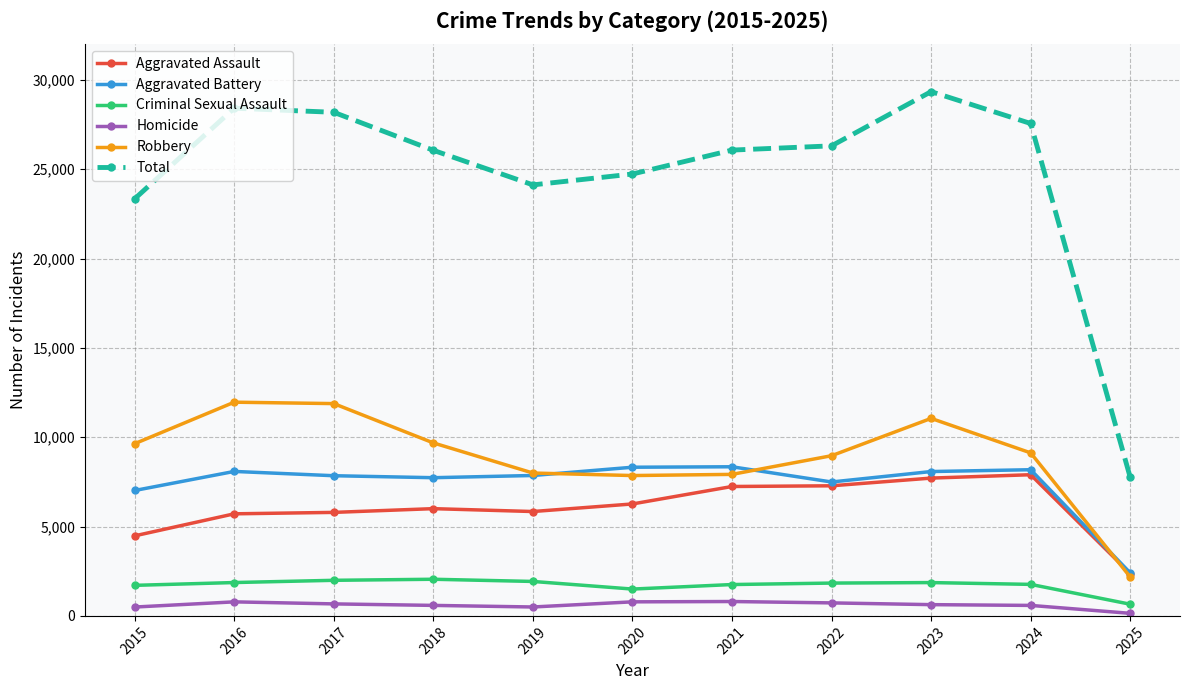

Does the chart display data point markers on the line(s)?

Yes